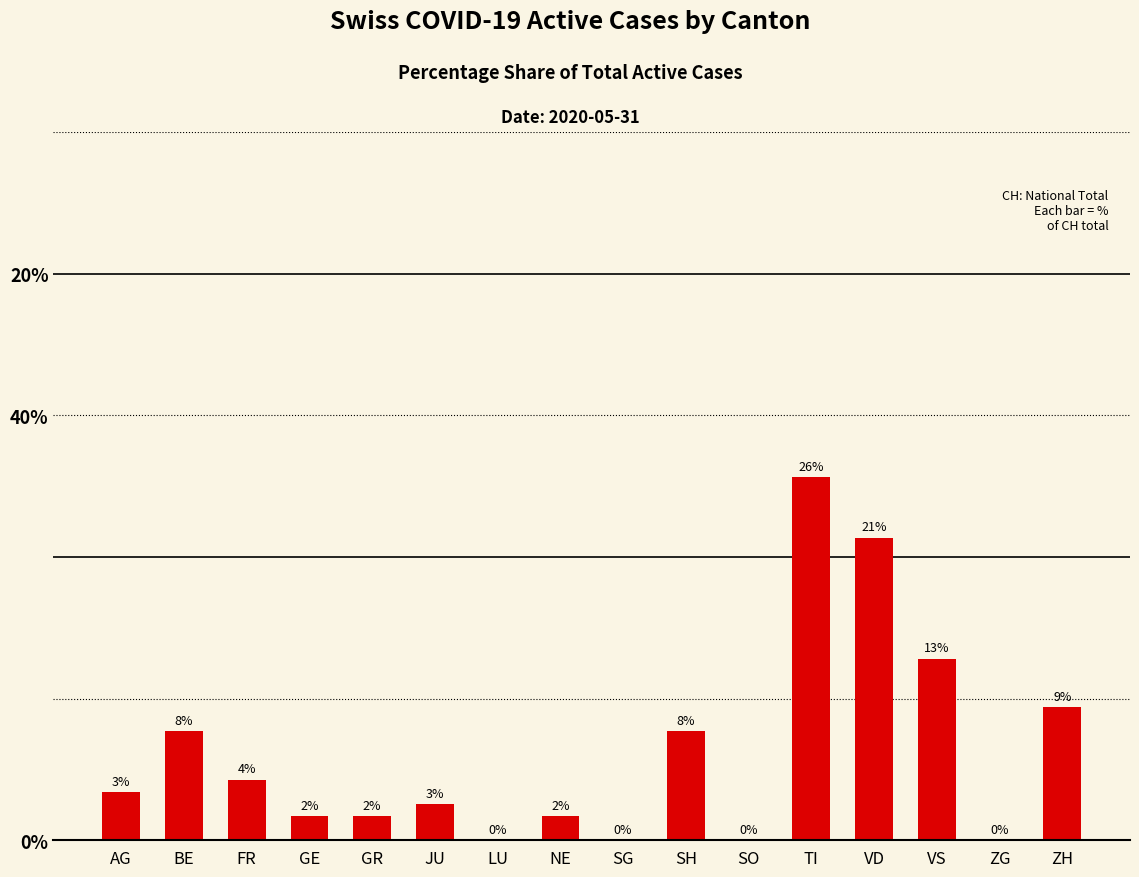

Rank the categories by value from highest to lowest.

TI, VD, VS, ZH, BE, SH, FR, AG, JU, GE, GR, NE, LU, SG, SO, ZG